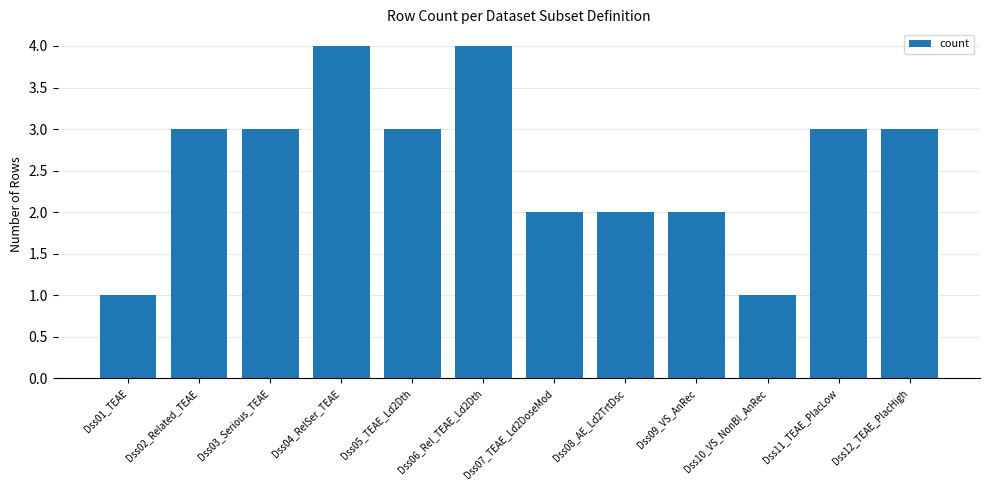

The chart shows a value of 1 at Dss07_TEAE_Ld2DoseMod. True or false?

False